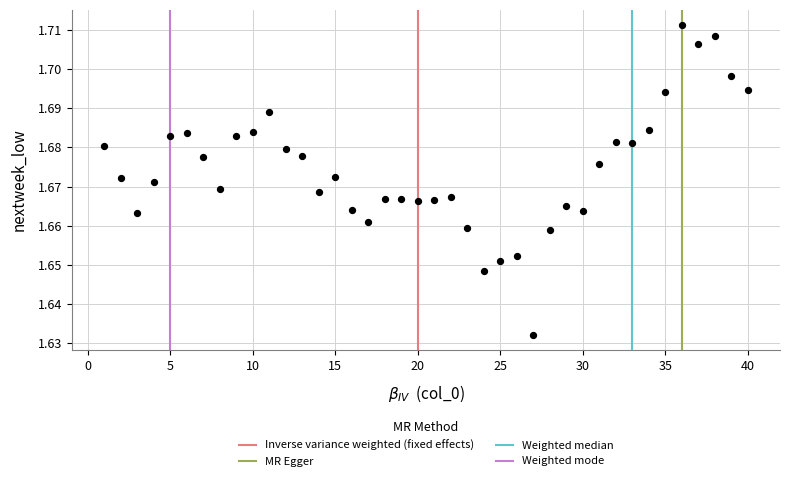

What is the range of X values (max minus min)?

39.0